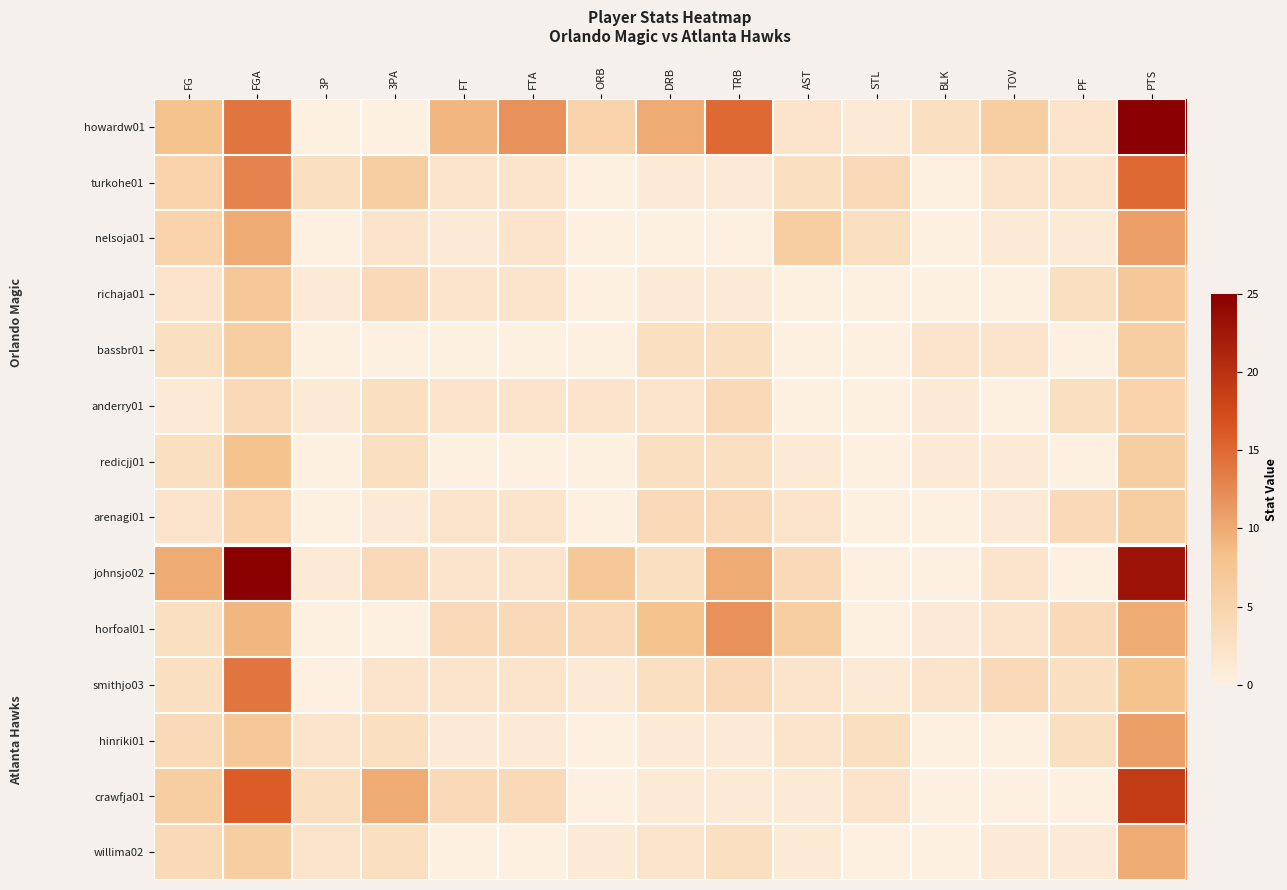

Between DRB and TRB, which is larger?

TRB